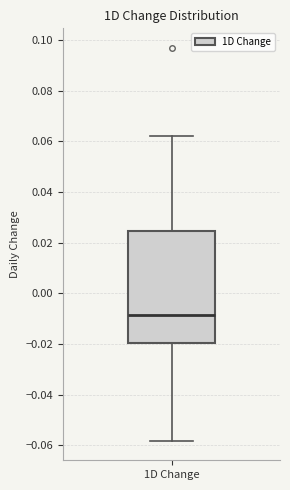

Transcribe this box plot: give where the median line is, the range the box spans, and where the two whiskers end, as read against the y-axis. The values are not printed on the chart, so give them approximately, as read against the axis.

median -0.008, box -0.020 to 0.024, whiskers -0.058 to 0.062